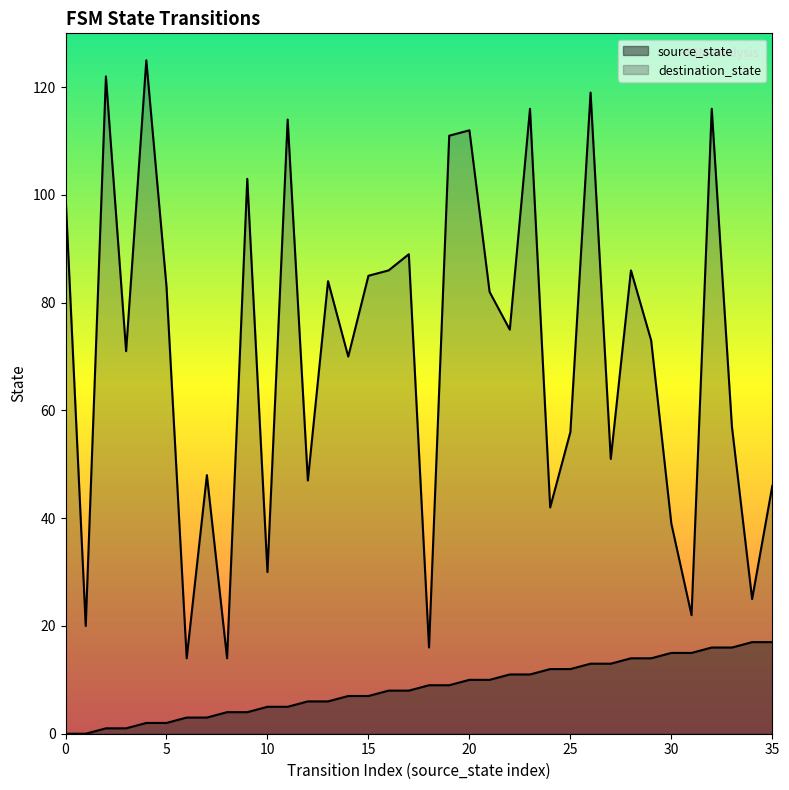

What are all the series names shown in the legend?

source_state, destination_state